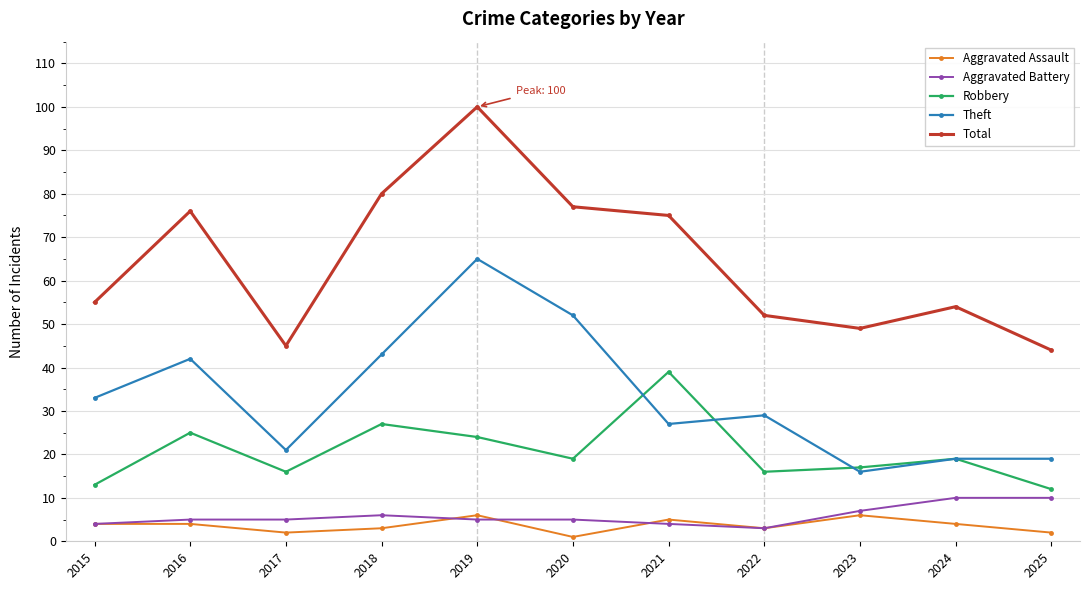

What is the value of the Aggravated Assault point at the 2nd from the left?

4